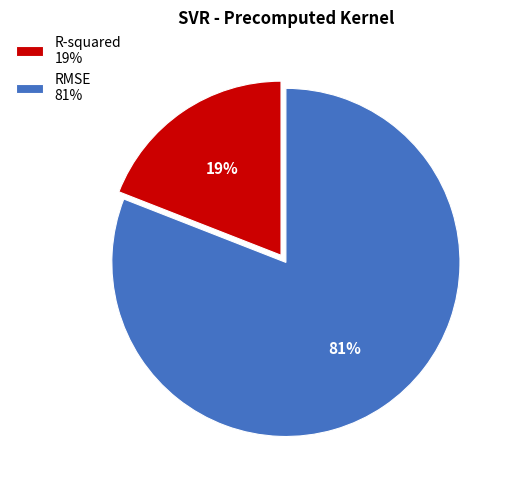

Do RMSE 81% and R-squared 19% together represent more than half of the pie?

Yes